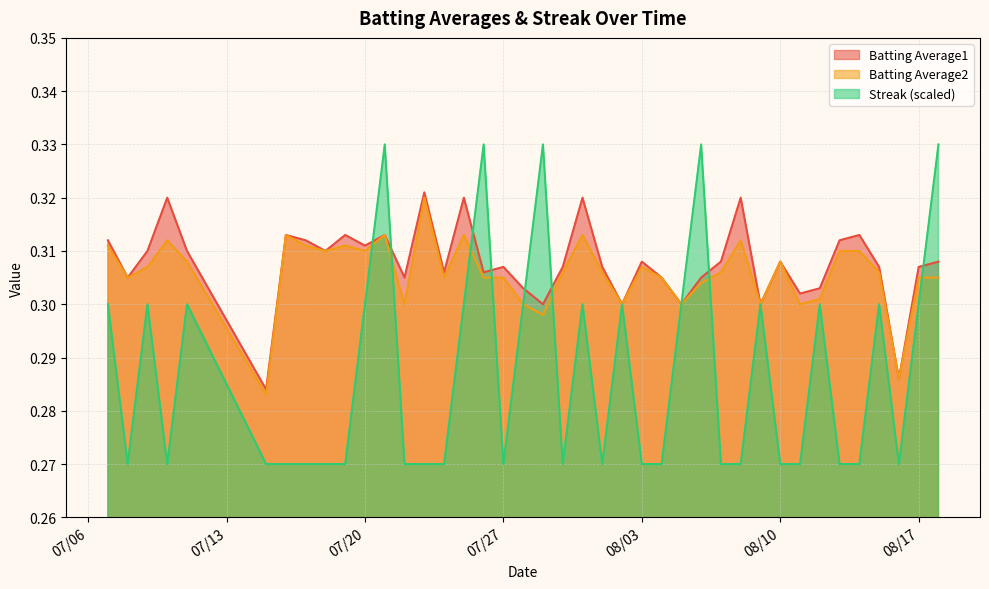

Does the chart have visible grid lines?

Yes